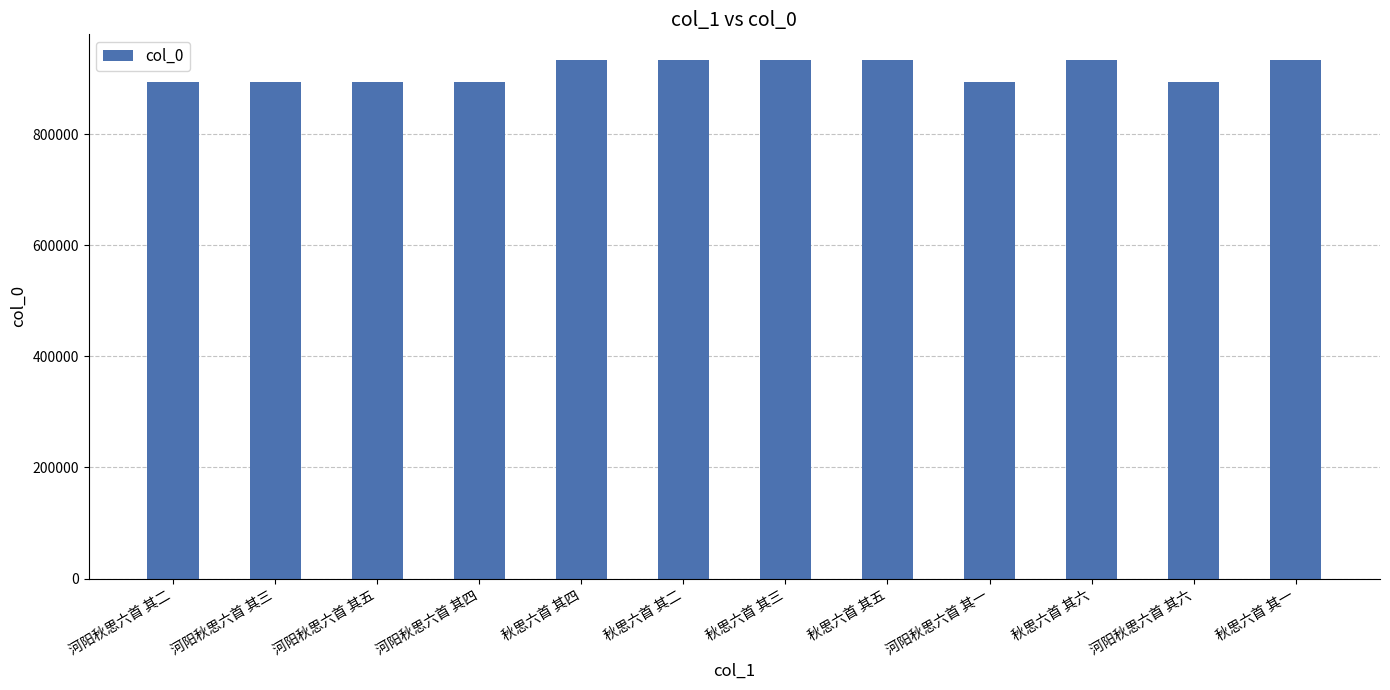

Does the chart contain any negative values?

No